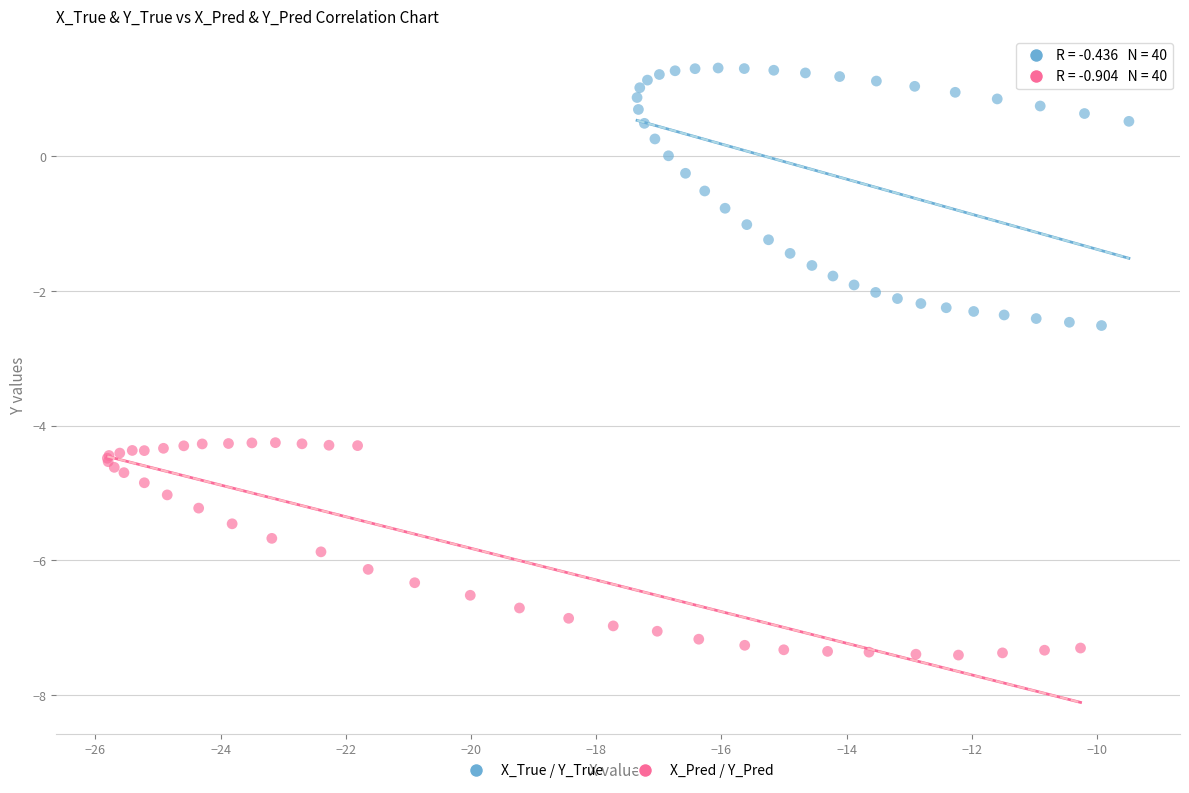

Which series has the widest spread of Y values?

X_True / Y_True